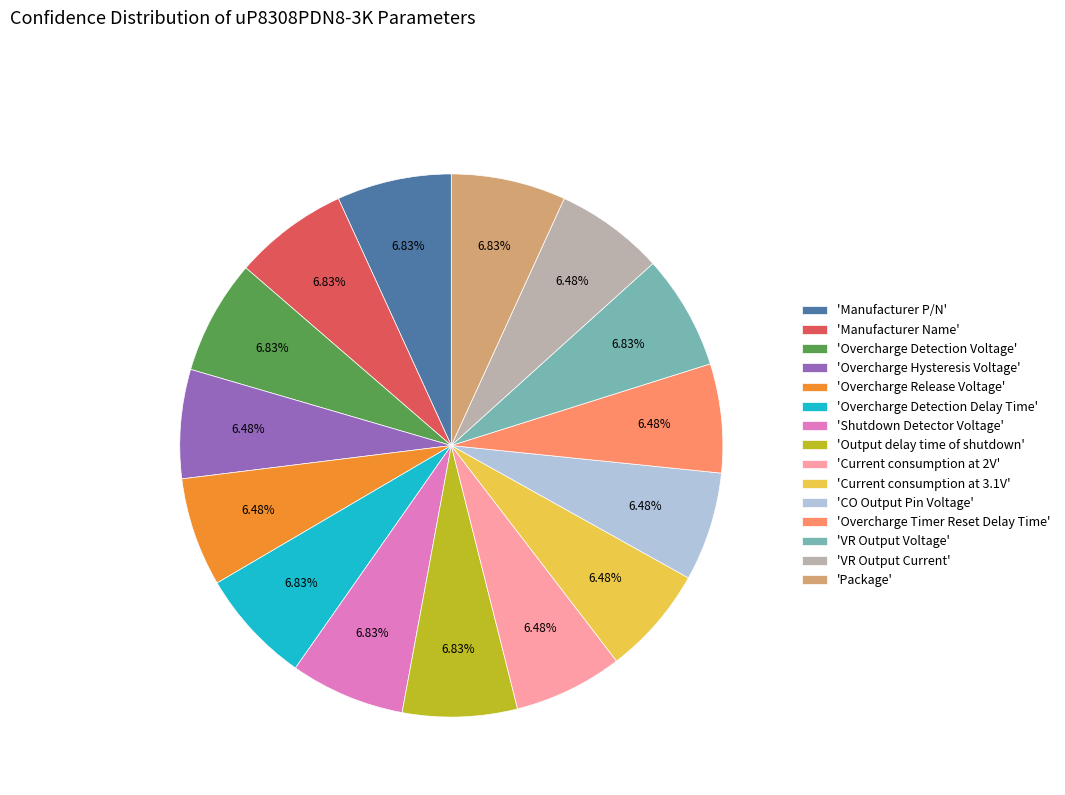

Is there a majority slice in this chart?

No